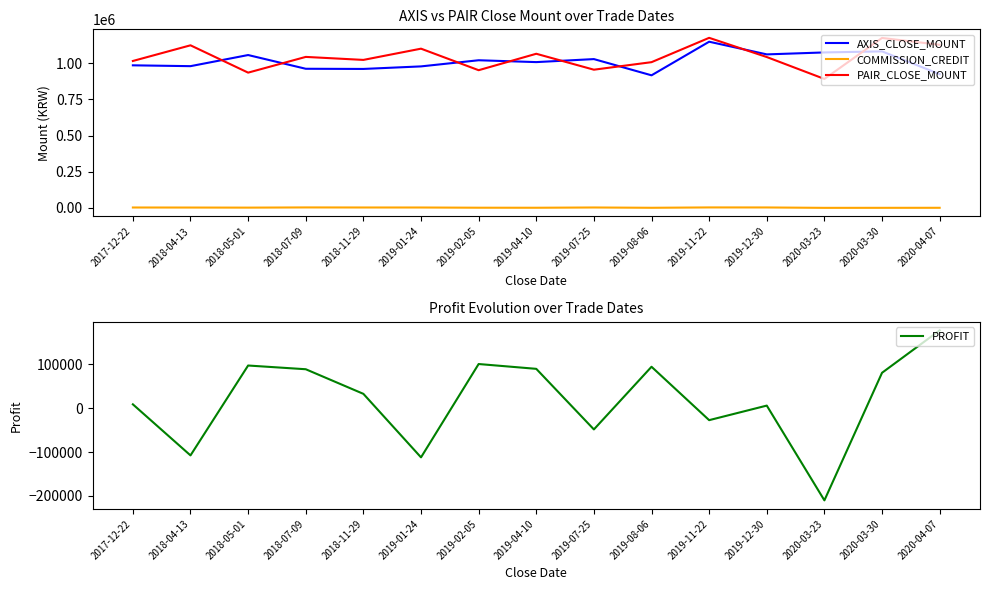

Reading right to left, what are all the values shown in this chart?

AXIS_CLOSE_MOUNT: 924000	1081200	1074000	1060500	1148000	916000	1028000	1007200	1020000	977600	960000	961200	1056000	979200	985000
COMMISSION_CREDIT: 1266	1041	849	3570	3797	1337	3404	1560	1811	3260	3349	3770	2401	2981	3308
PAIR_CLOSE_MOUNT: 1126700	1174000	891000	1042200	1174800	1006800	954800	1064800	951300	1100000	1022400	1043100	934500	1123200	1015000
PROFIT: 176794	80219	-209989	5590	-27537	93923	-48644	89200	100149	-112200	32311	88290	96759	-107721	8452